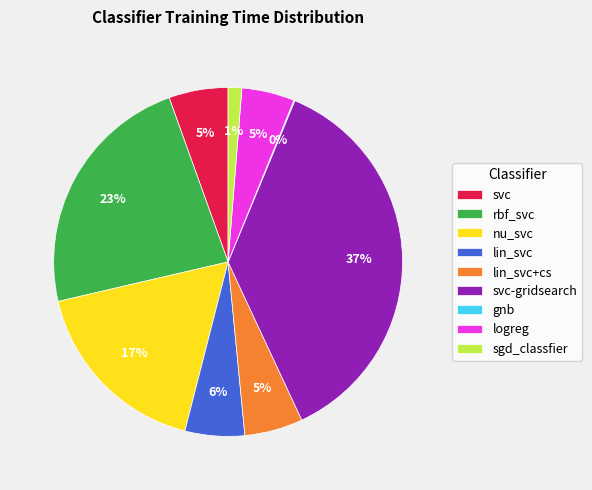

Does sgd_classfier account for over 50% of the chart?

No